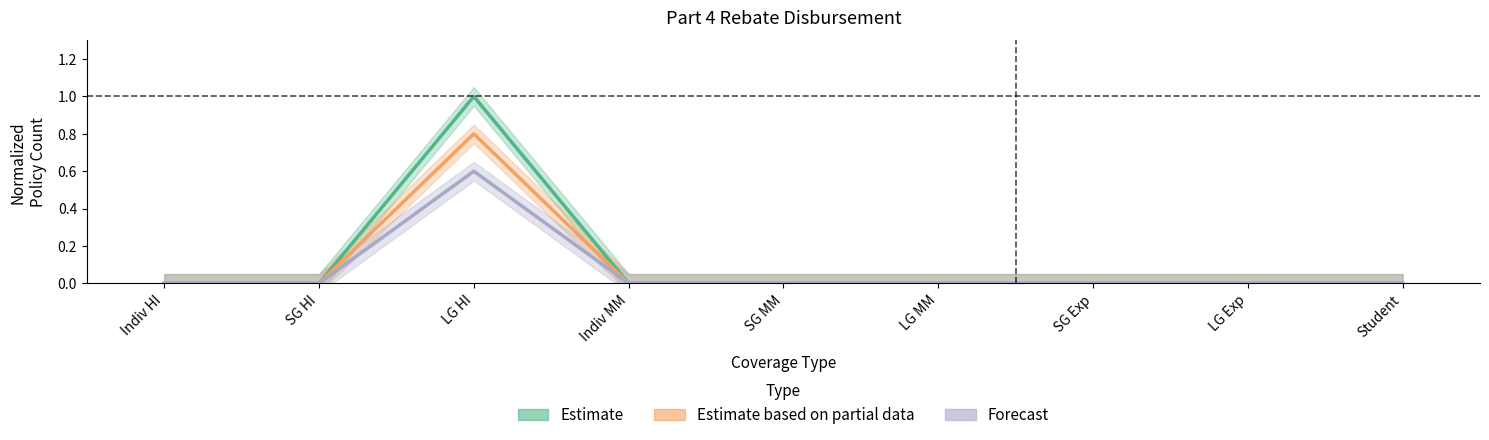

What are all the series names shown in the legend?

Estimate, Estimate based on partial data, Forecast